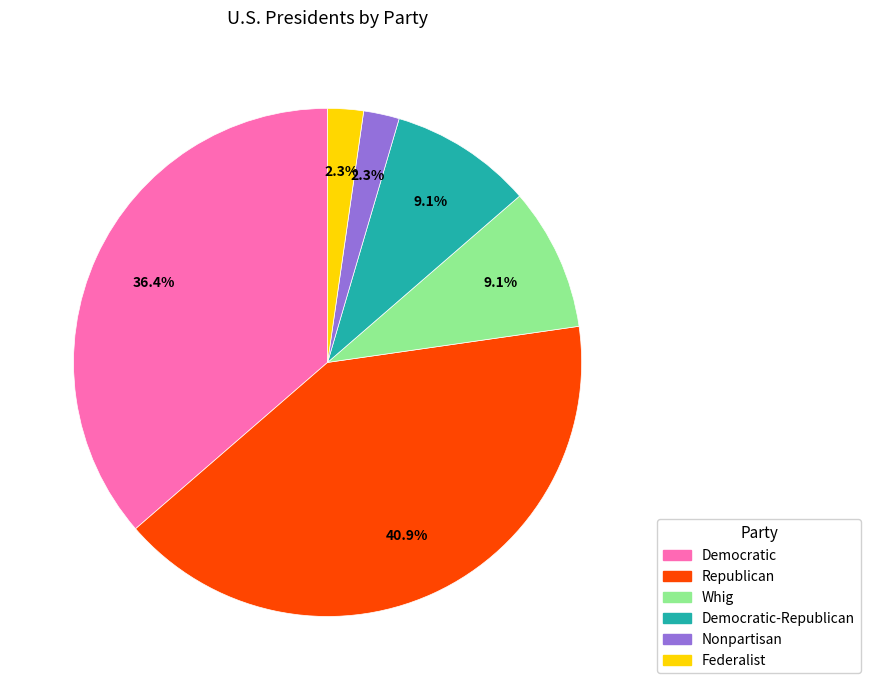

Count the number of slices in the pie.

6